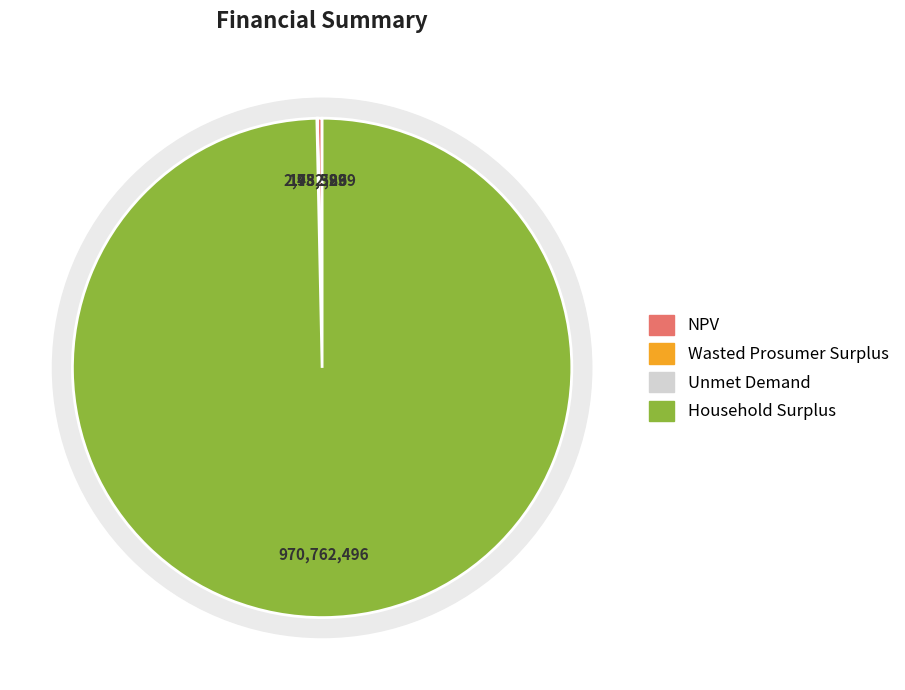

Rank the categories by value from lowest to highest.

Unmet Demand, Wasted Prosumer Surplus, NPV, Household Surplus